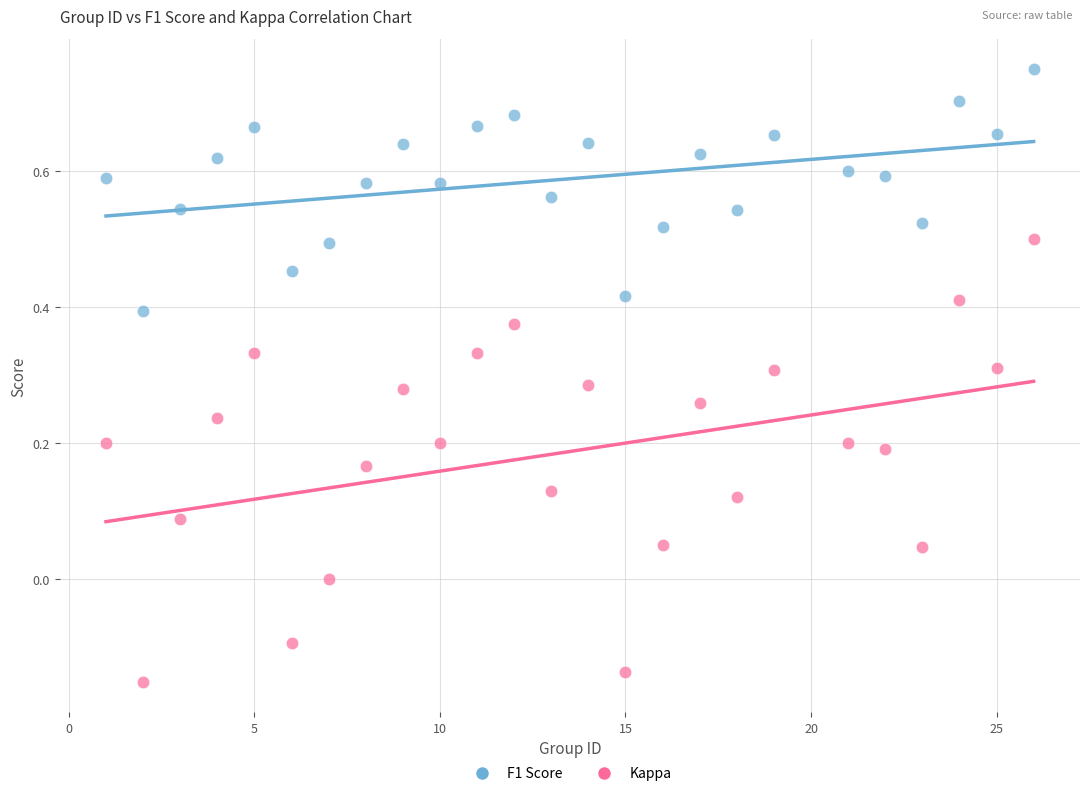

Across all data points, what is the range of Y values (max minus min)?

0.9